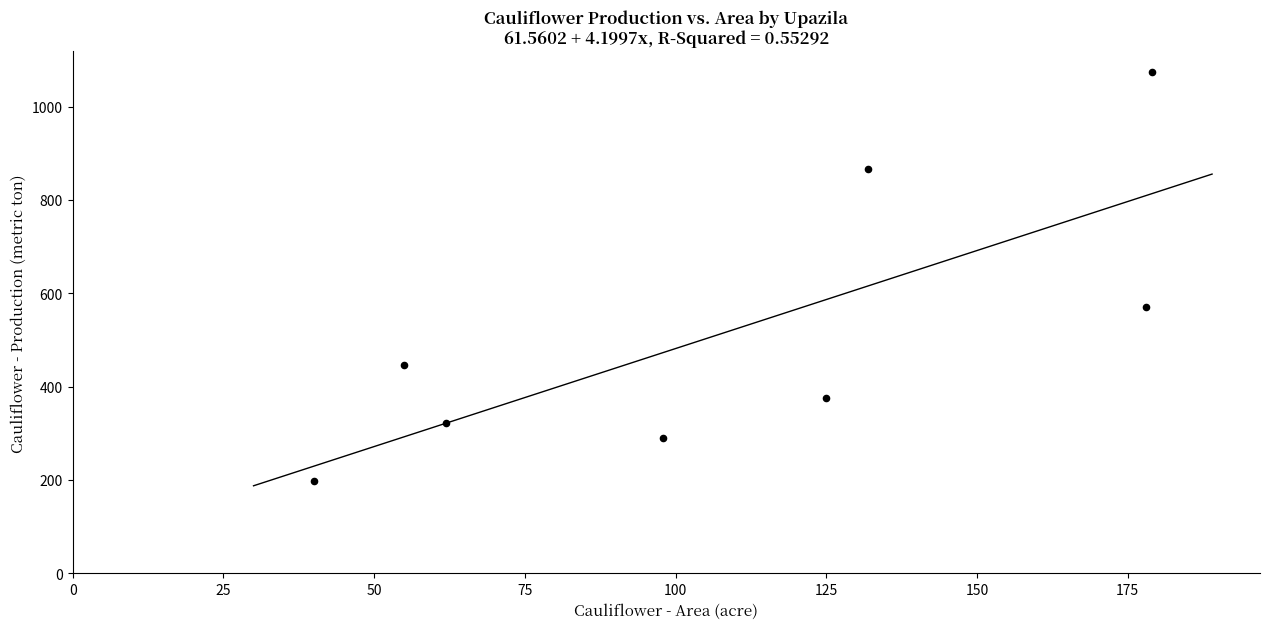

What is the range of Y values (max minus min)?

876